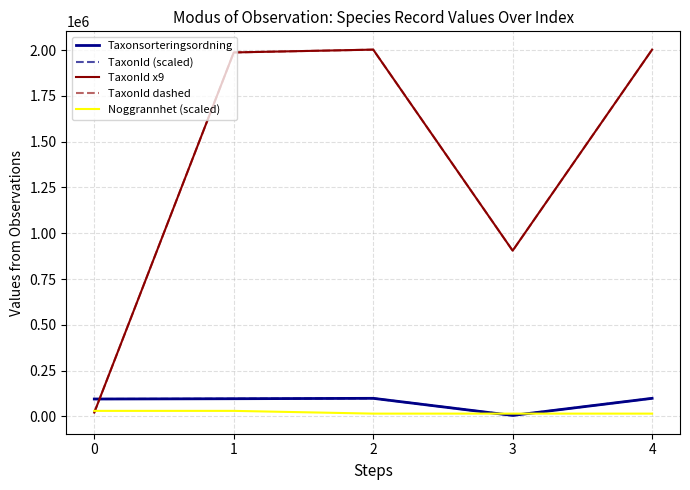

What is the highest value of the TaxonId x9 series?

2002482